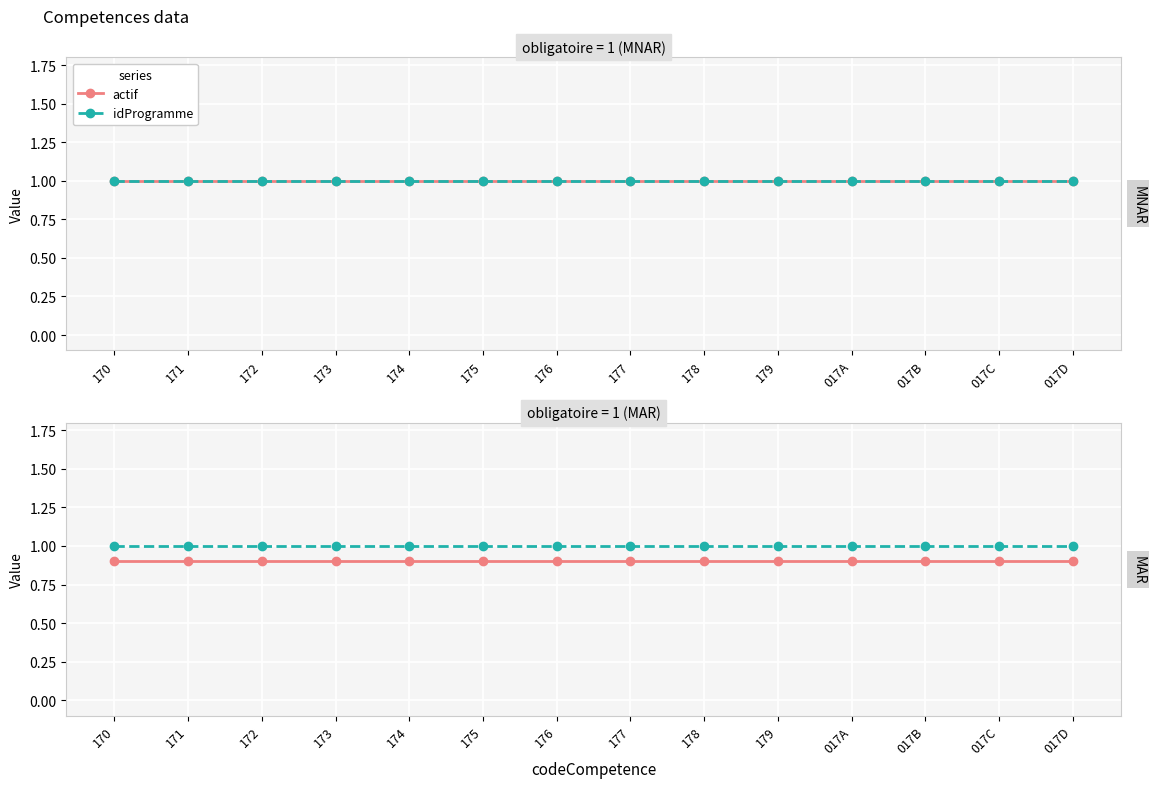

How many lines are shown in the chart?

2